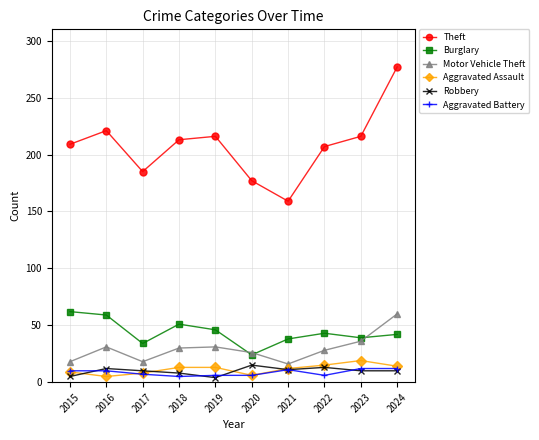

The value of Motor Vehicle Theft at 2021 is 16. True or false?

True